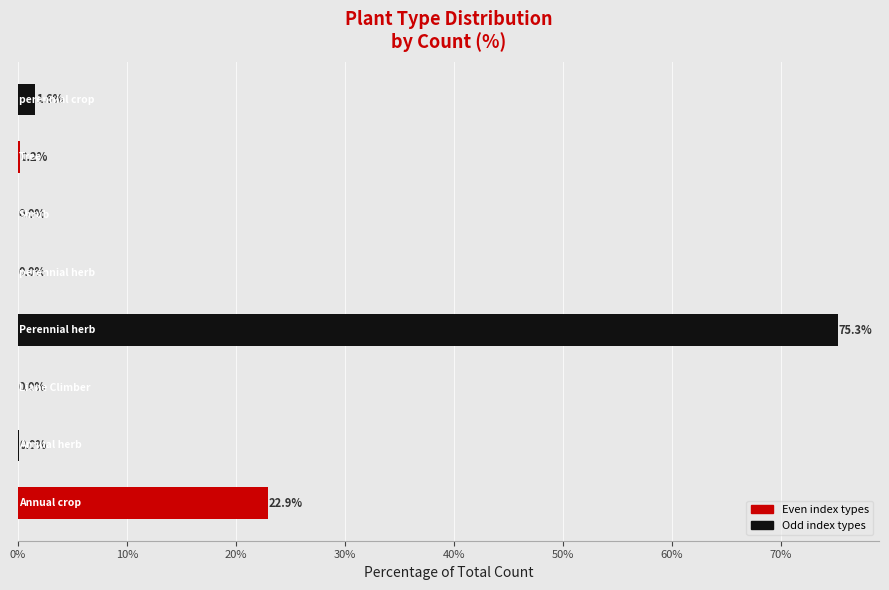

What is the greatest value displayed?

75.3